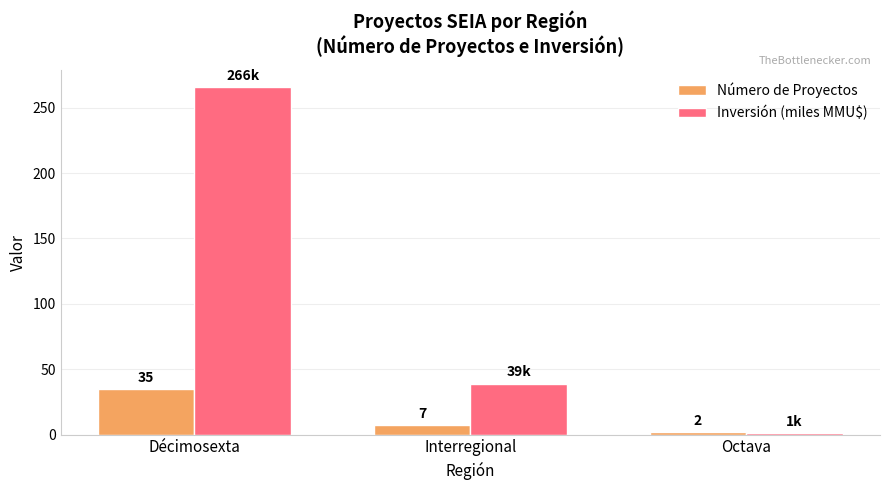

Does the chart contain any negative values?

No